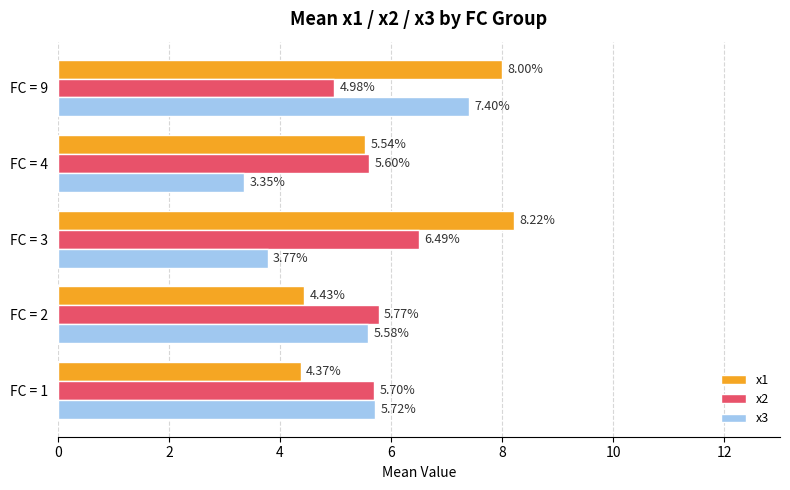

At which category is the sum across all series the highest?

FC = 9